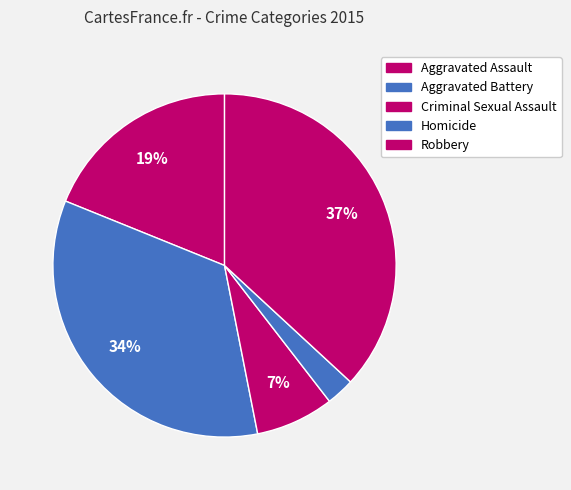

Rank the categories by value from lowest to highest.

Homicide, Criminal Sexual Assault, Aggravated Assault, Aggravated Battery, Robbery